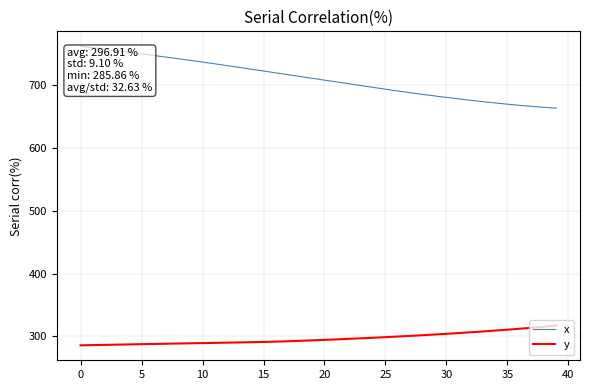

Which series has the largest range (max minus min)?

x